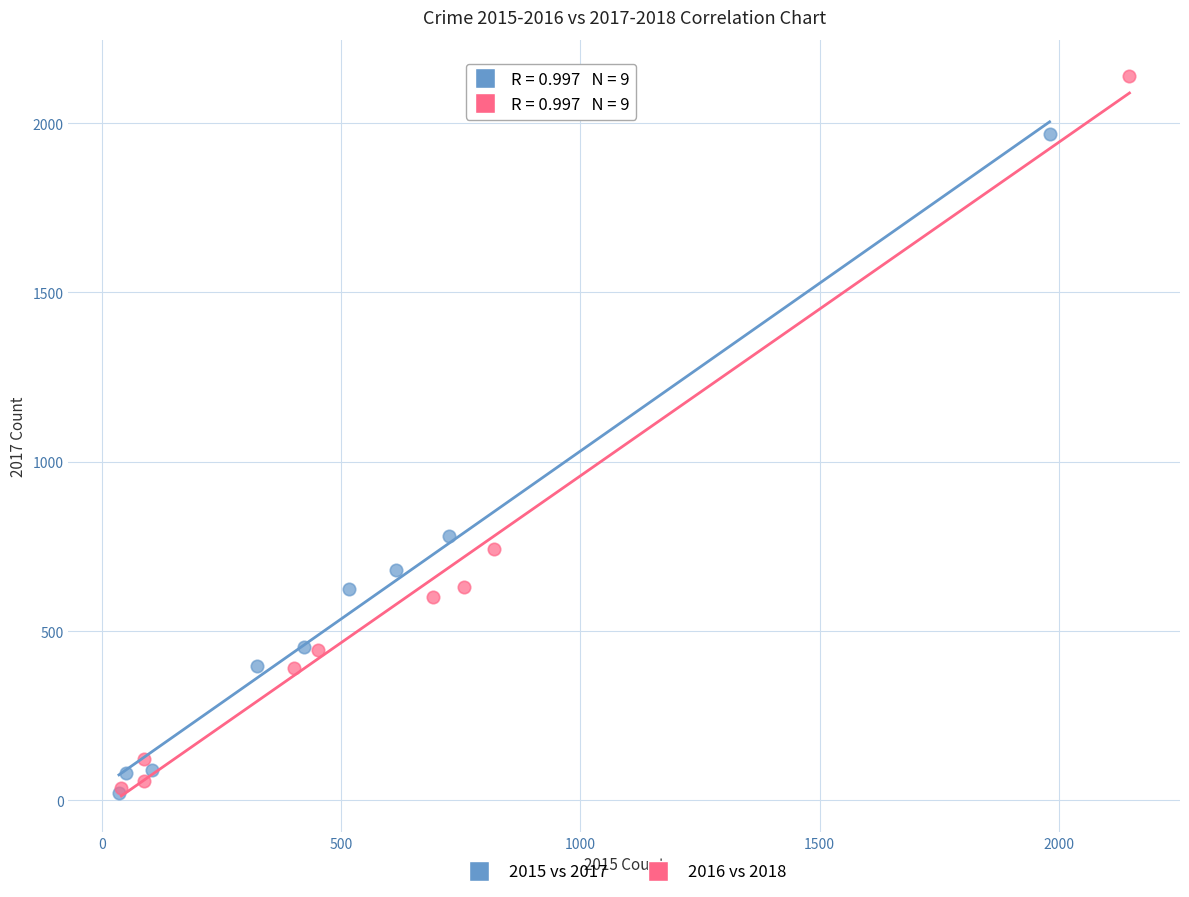

Which series has the largest Y range (max minus min)?

2016 vs 2018